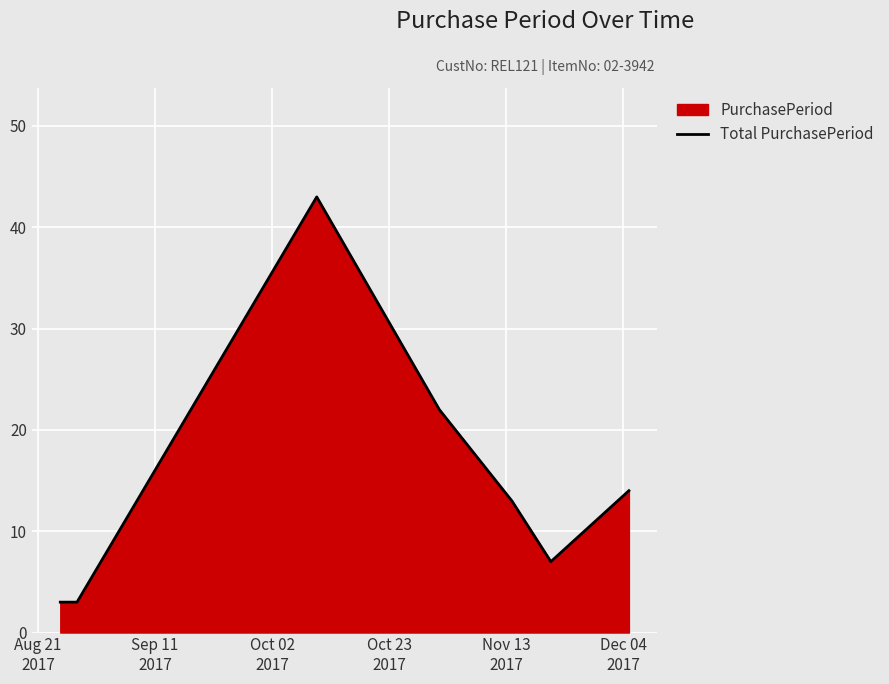

What is the sum of all values?

105